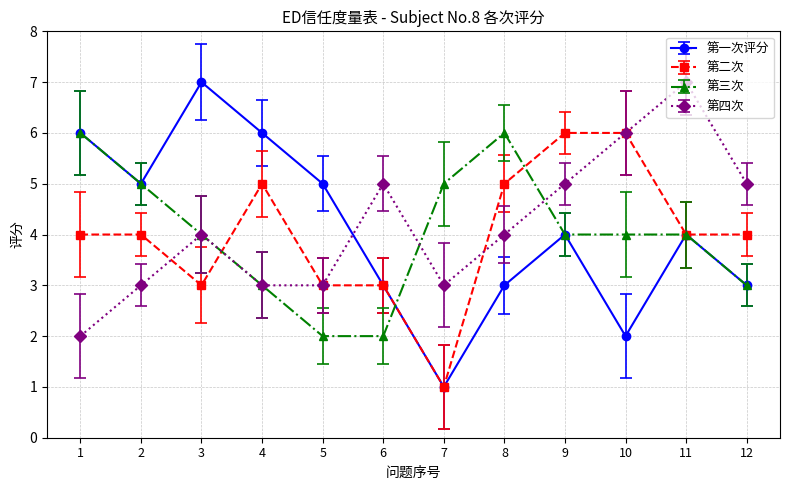

Which series changed the most between 7 and 9?

第二次